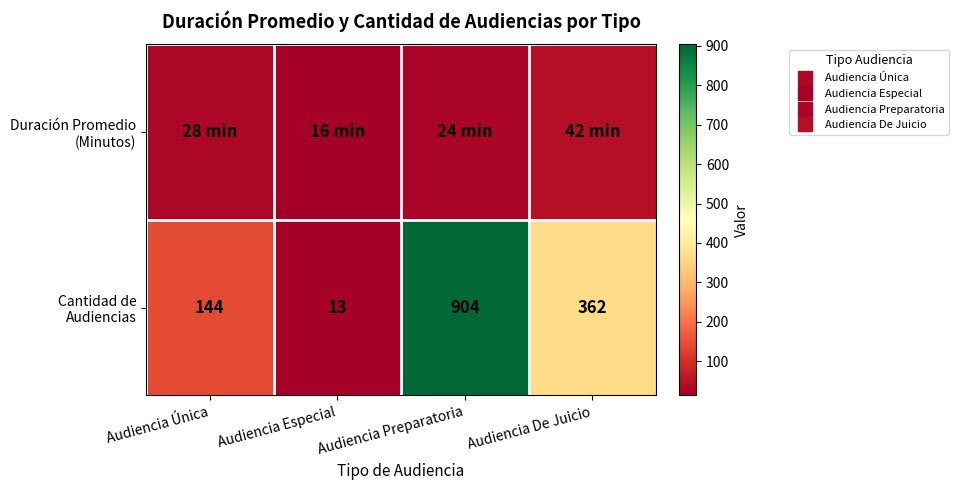

Count the Duración Promedio (Minutos) values in the range 24 to 42.

3